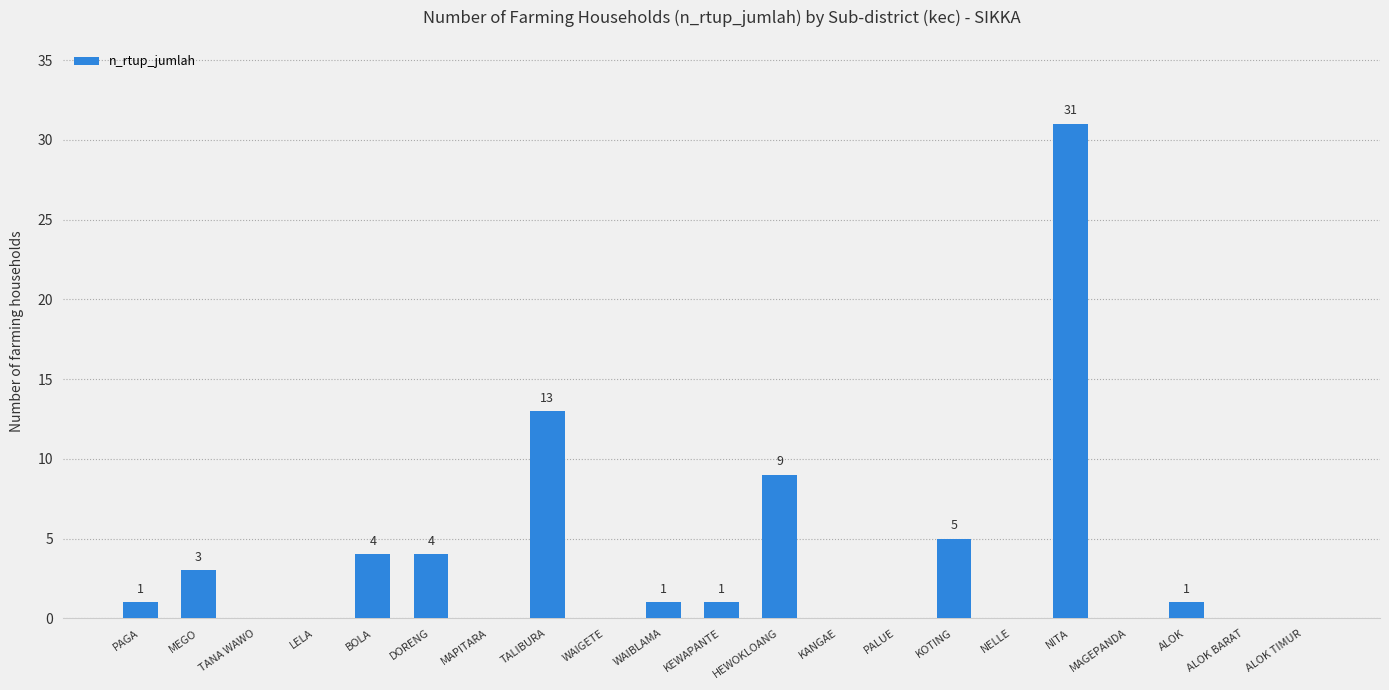

True or false: the data shows 0 at MAGEPANDA.

True